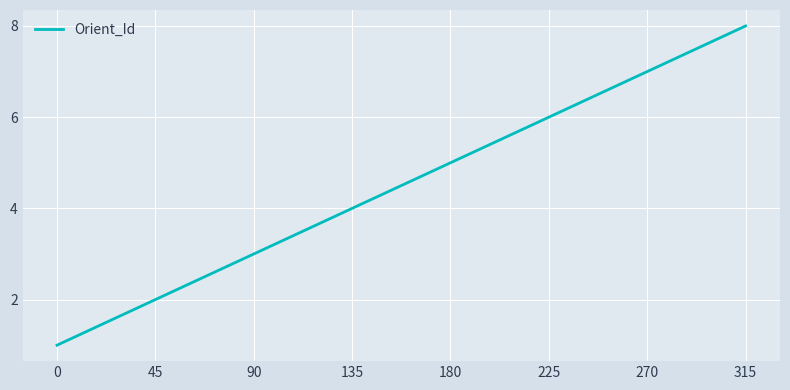

Where is the data nearest to the value 4?

135